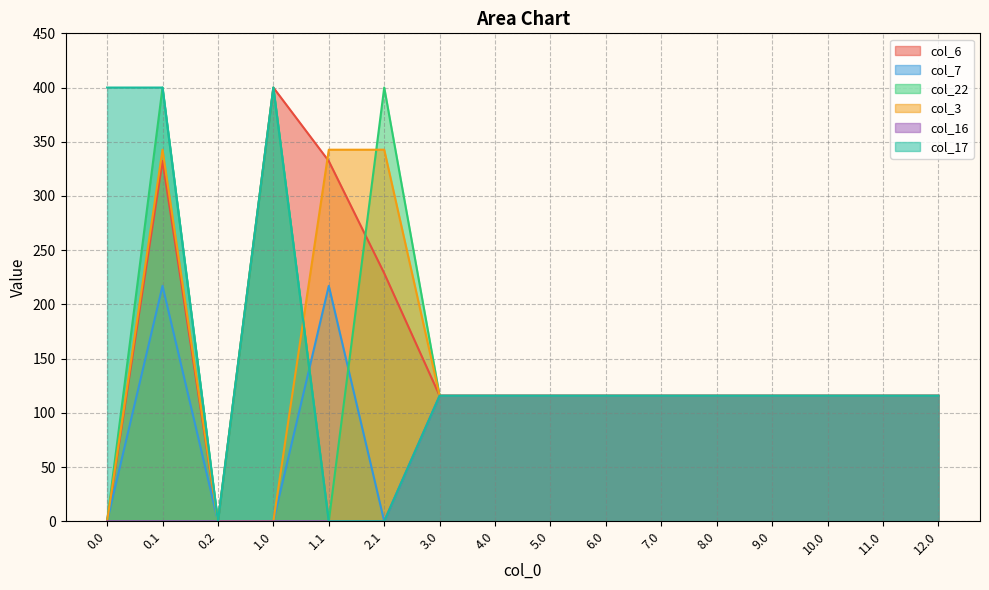

What are all the series names shown in the legend?

col_6, col_7, col_22, col_3, col_16, col_17